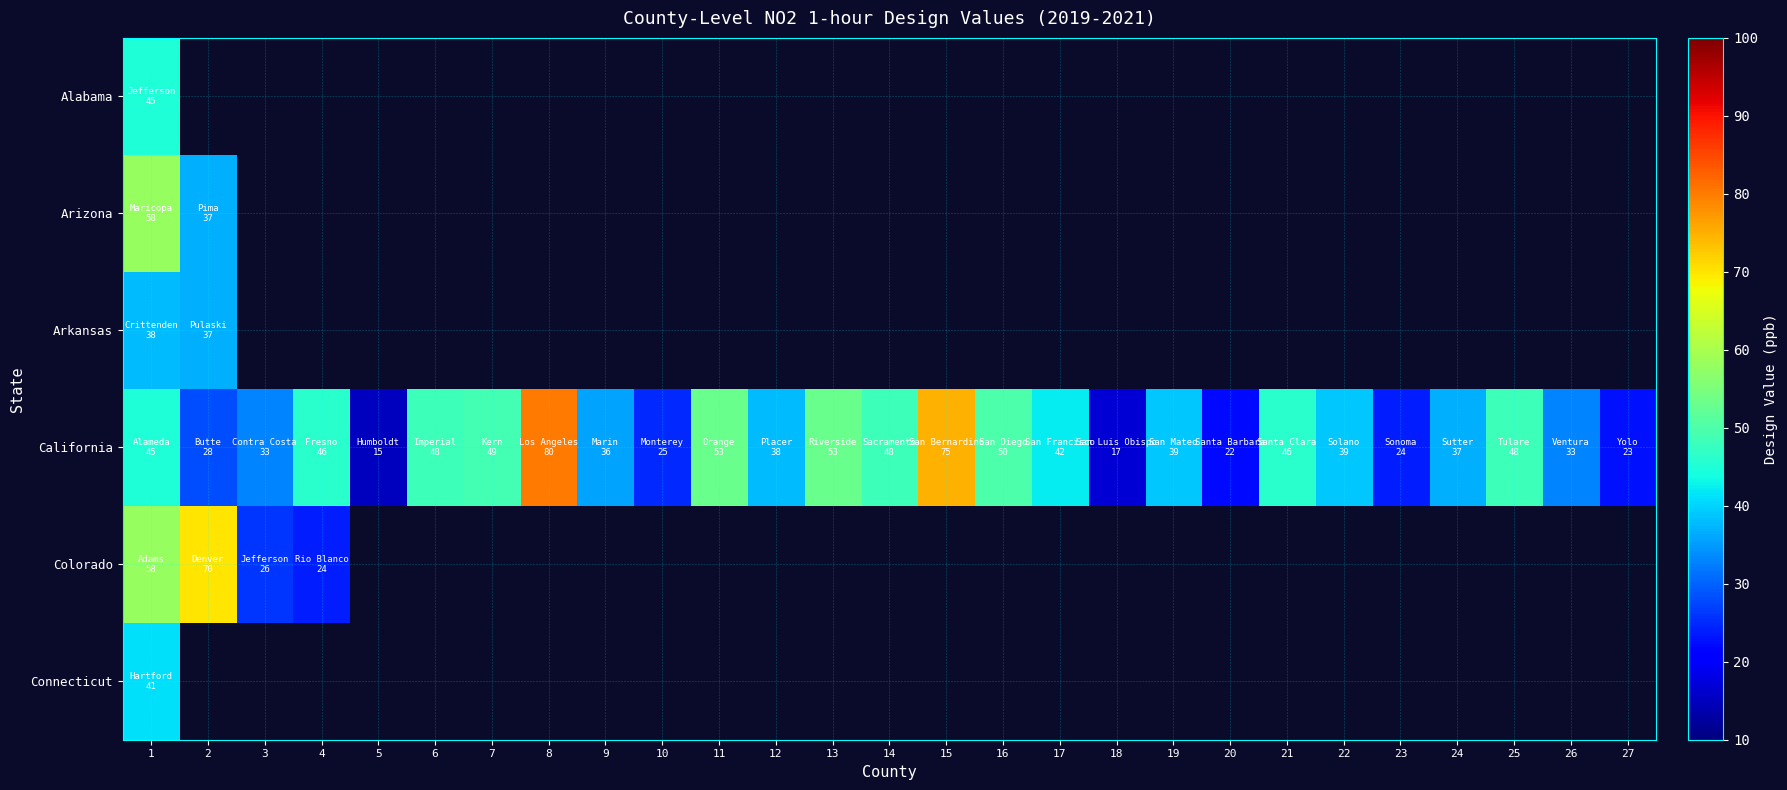

Count the number of categories in the chart.

27